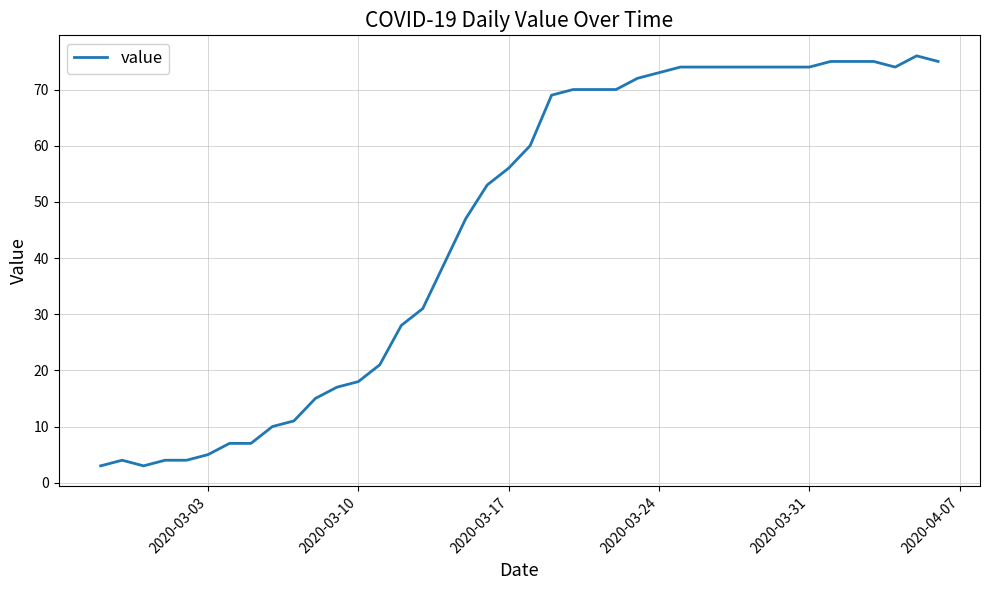

What is the difference between the maximum and minimum values?

73